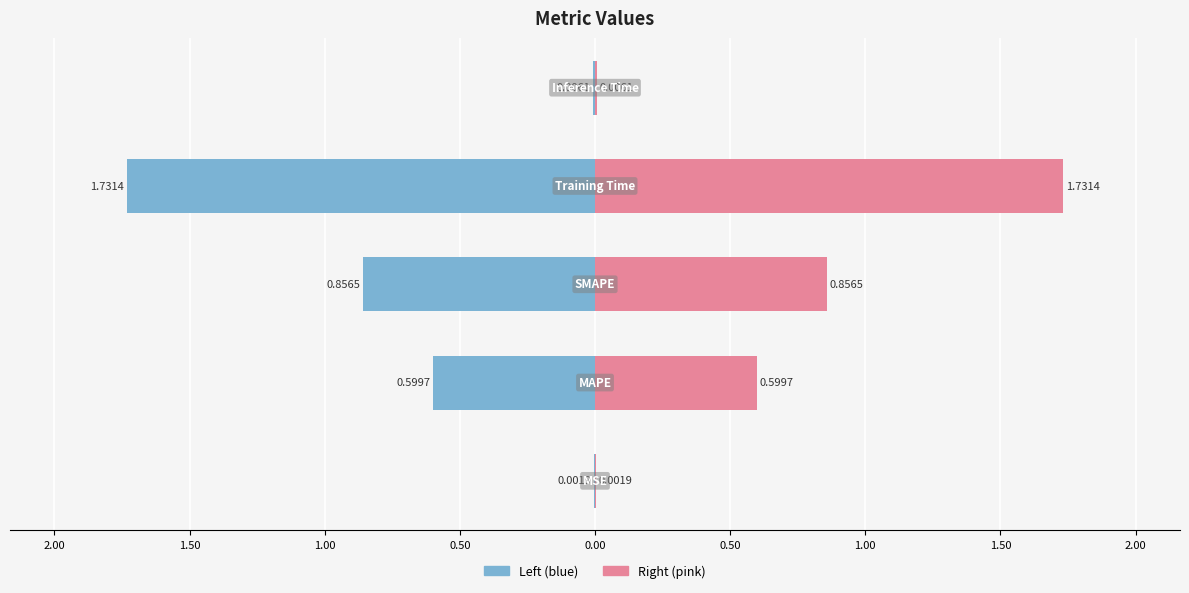

Which series has the largest range (max minus min)?

col_1 (left)